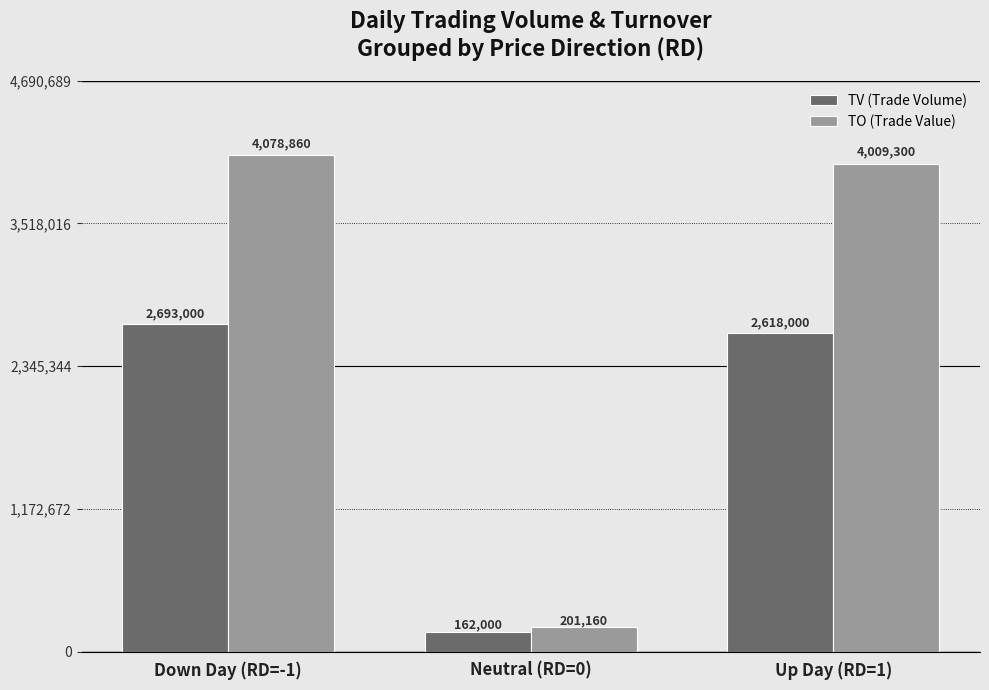

Which series has the largest total across all categories?

TO (Trade Value)